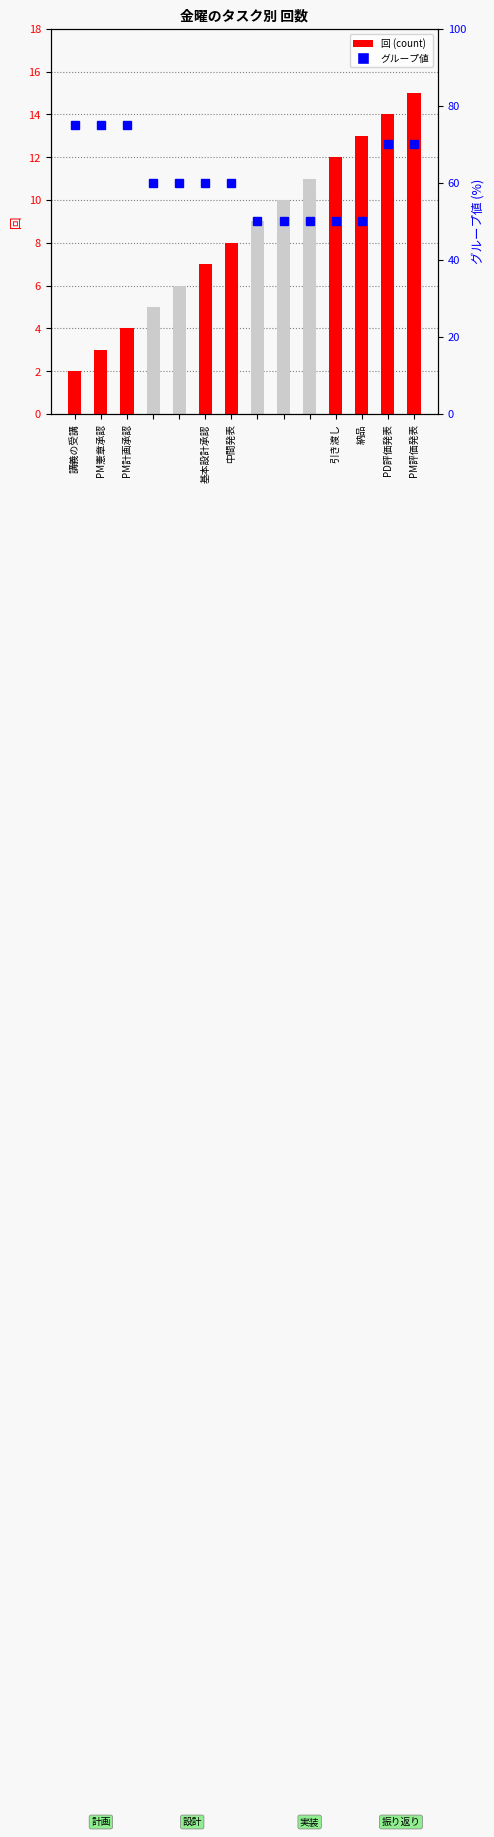

Which series has the largest total across all categories?

グループ値